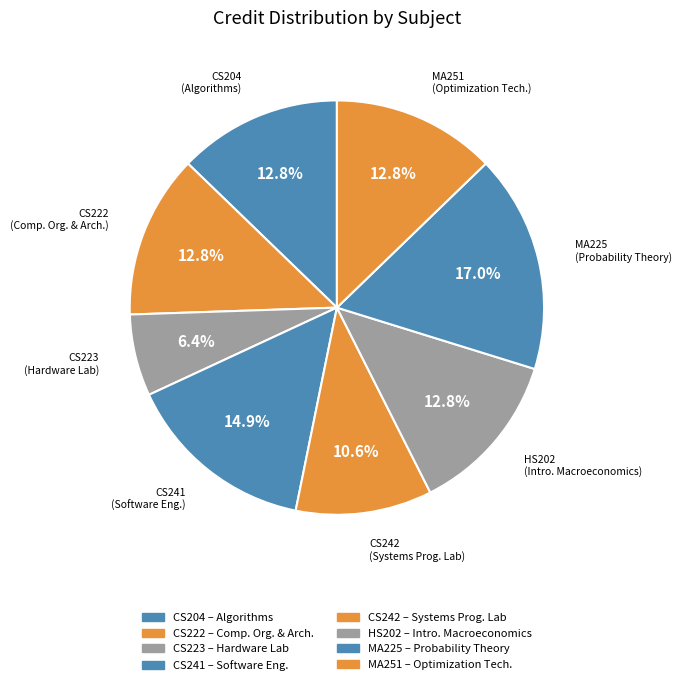

The MA251 slice represents 13% of the pie. True or false?

True